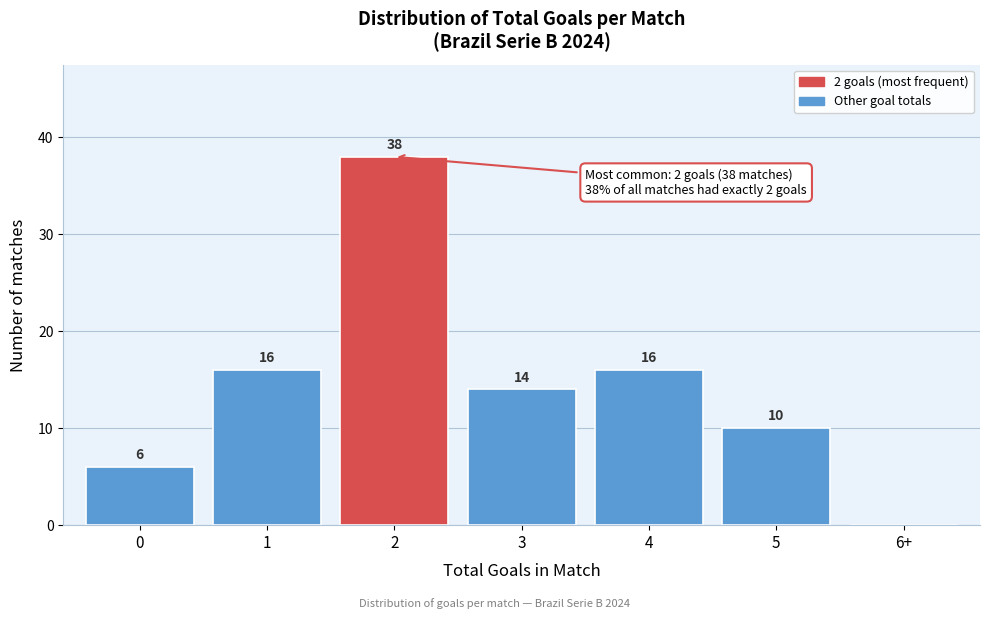

Reading left to right, list all the values displayed in this chart.

0=6	1=16	2=38	3=14	4=16	5=10	6+=0